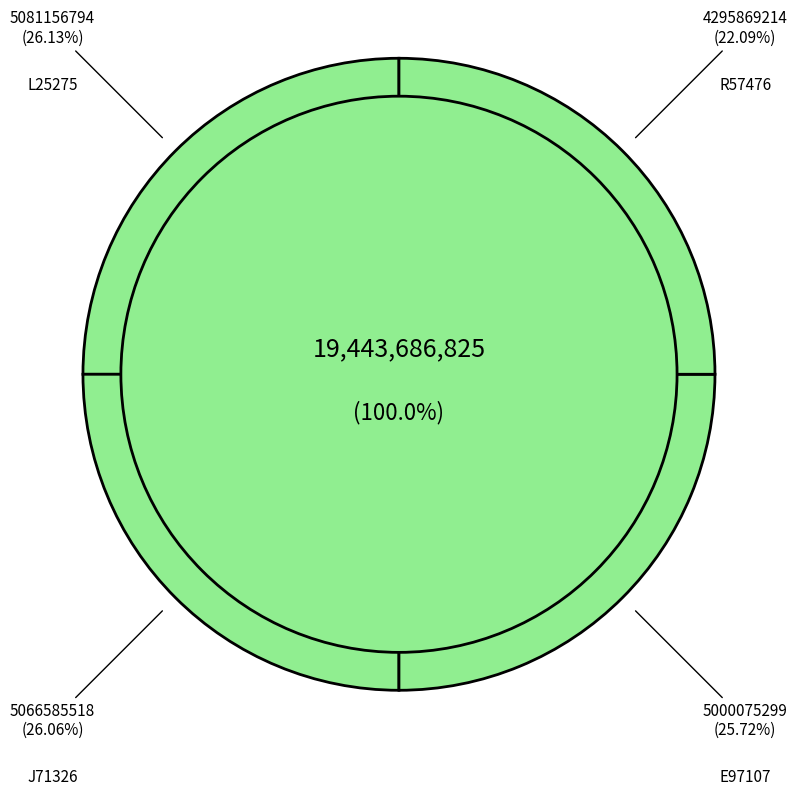

Rank the categories by value from highest to lowest.

L25275, J71326, E97107, R57476